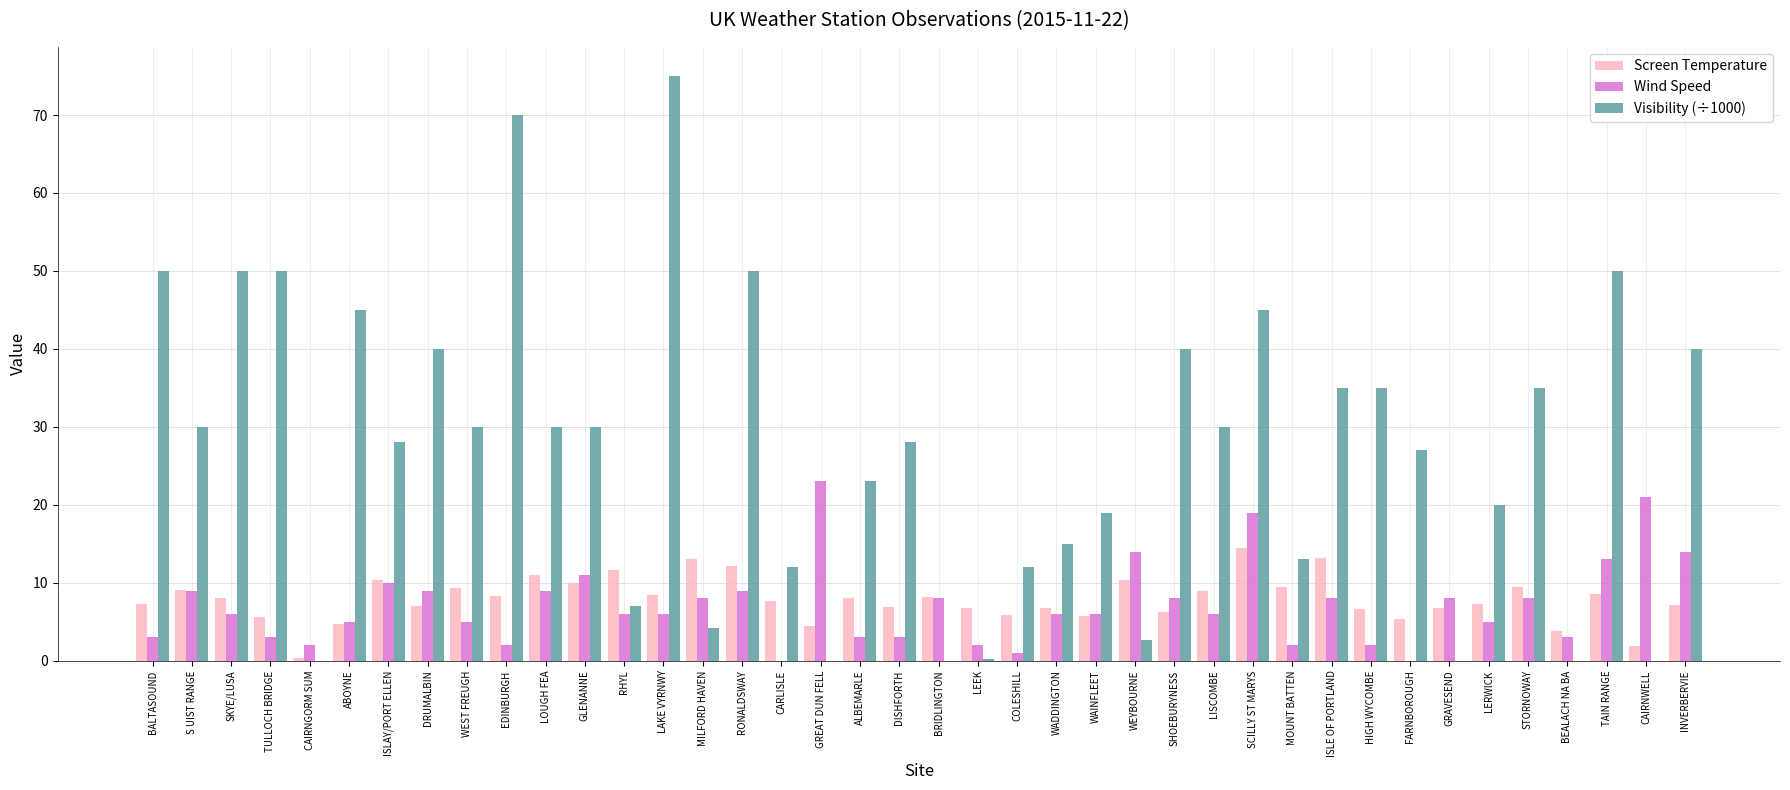

Which series changed the most between DISHFORTH and WAINFLEET?

Visibility (÷1000)